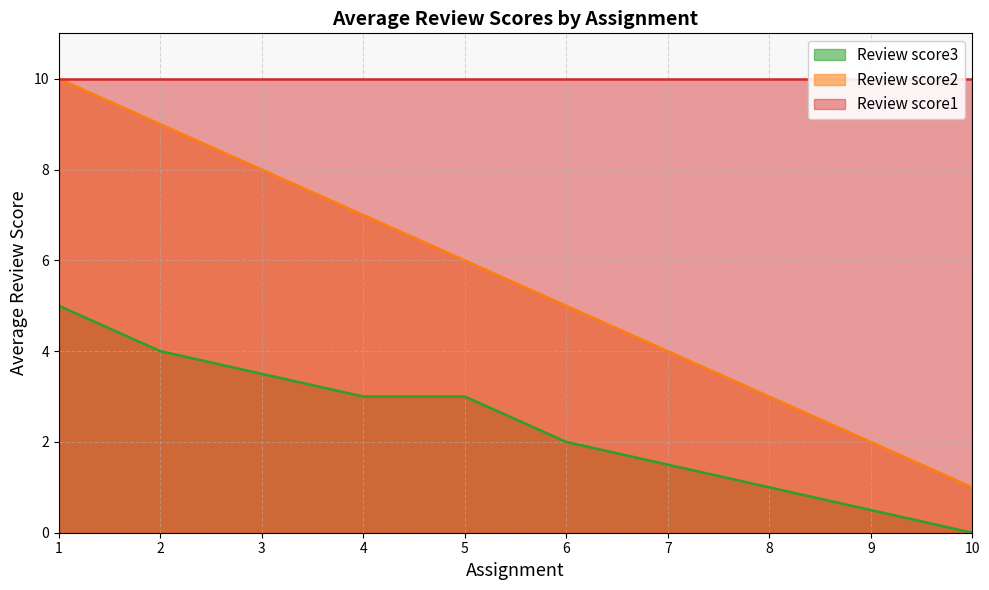

True or false: Review score2 and Review score3 intersect in this chart.

False